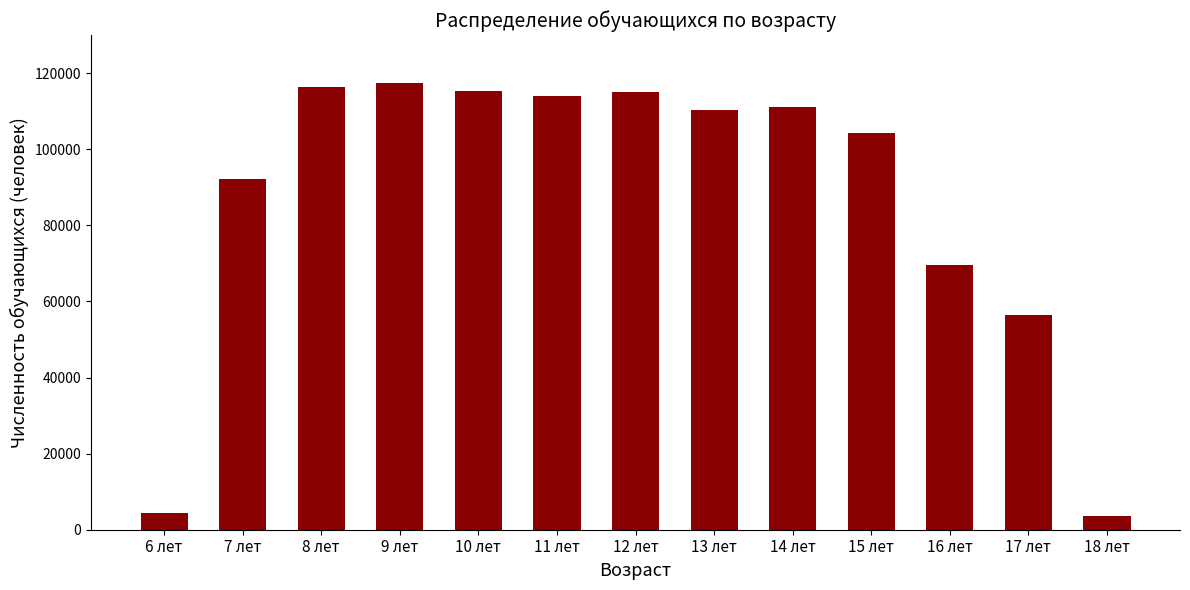

What is the ratio of the value at 7 лет to the value at 18 лет?

25.6